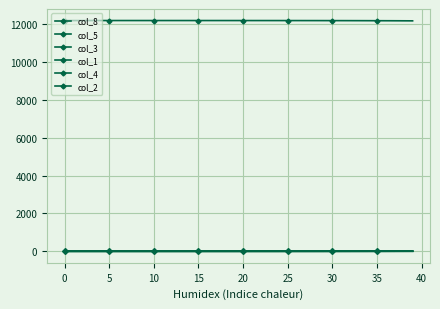

Does the chart have visible grid lines?

Yes